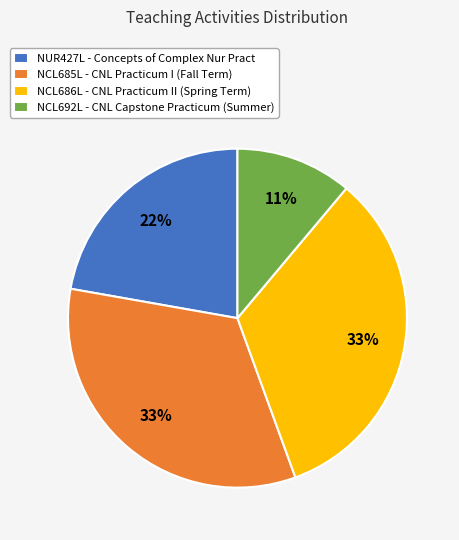

Combined, do NCL686L - CNL Practicum II (Spring Term) and NUR427L - Concepts of Complex Nur Pract account for over 50%?

Yes